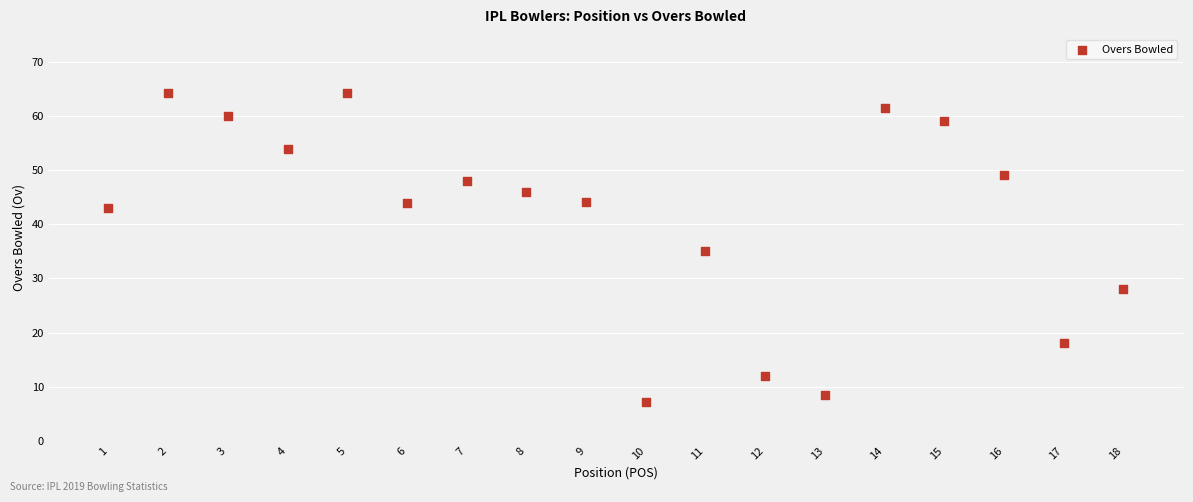

What is the range of Y values (max minus min)?

57.2